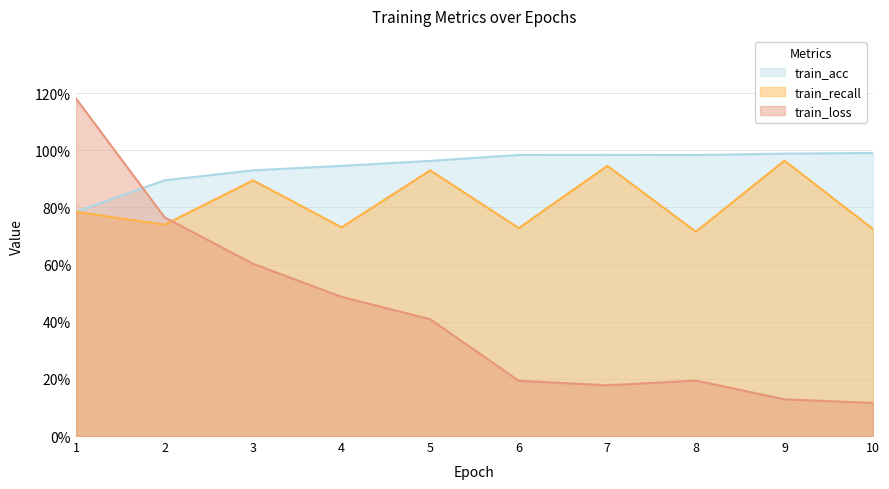

Is it true that train_loss equals 0.5 at 4?

True